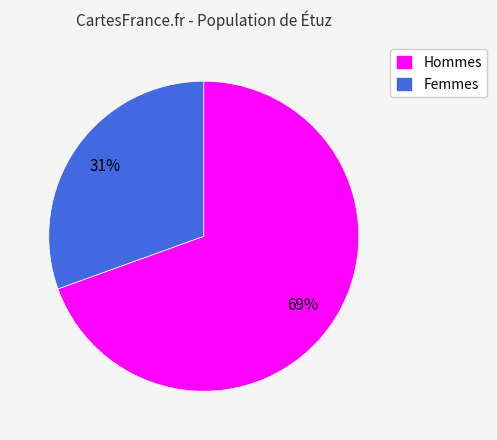

What percentage is the Femmes slice, to the nearest percent?

31%